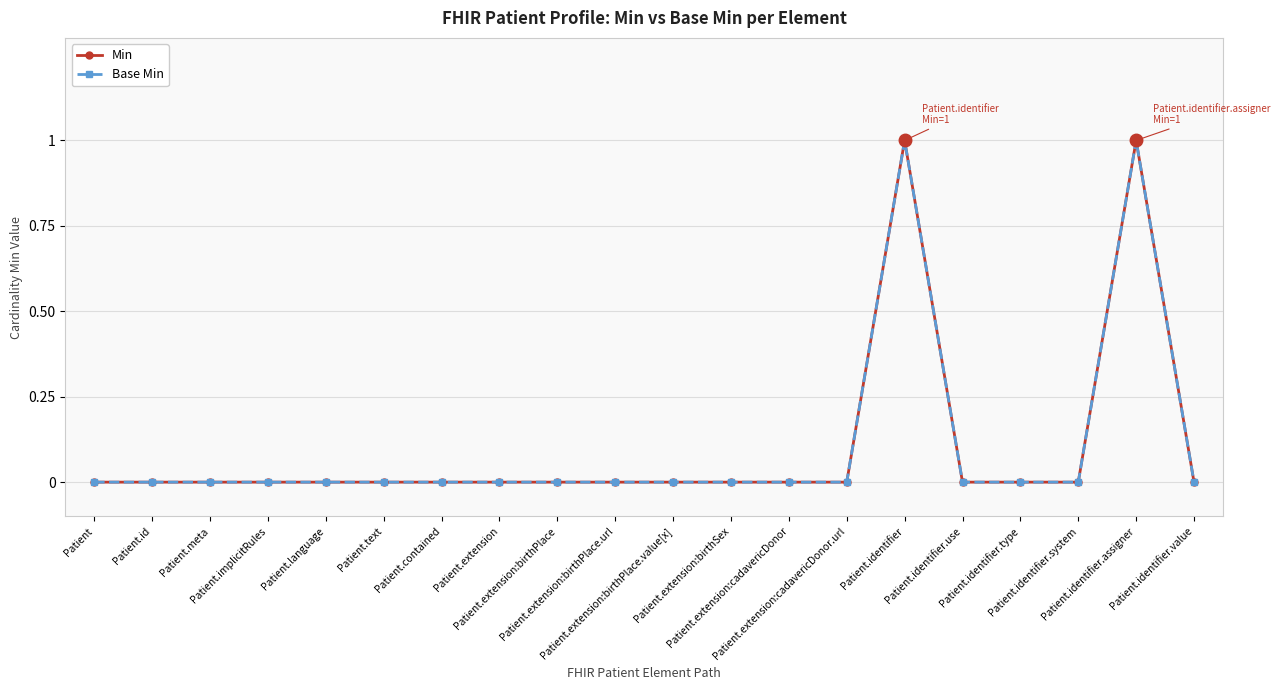

True or false: Min and Base Min cross at least once.

False